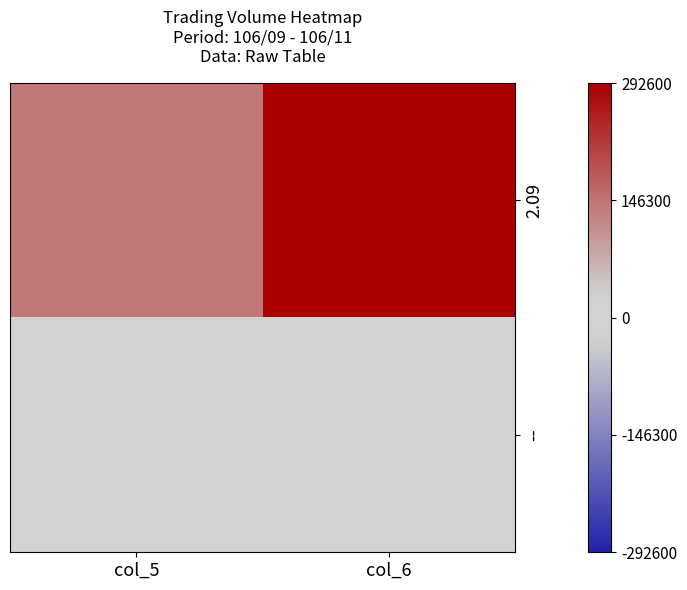

Which series has the largest total across all categories?

2.09